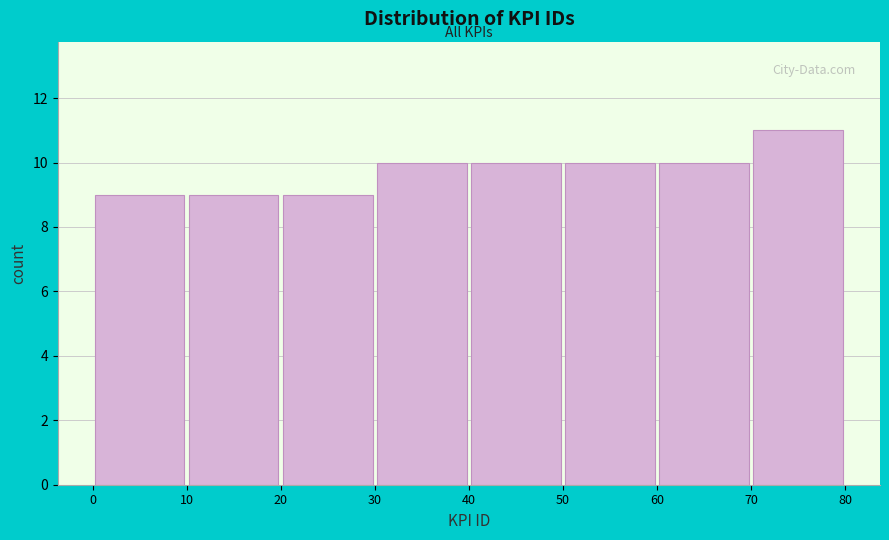

Reading left to right, list every bar in this chart as the range it spans on the x-axis followed by its height. The values are not printed on the chart, so give them approximately, as read against the axis.

0 to 10: 9
10 to 20: 9
20 to 30: 9
30 to 40: 10
40 to 50: 10
50 to 60: 10
60 to 70: 10
70 to 80: 11